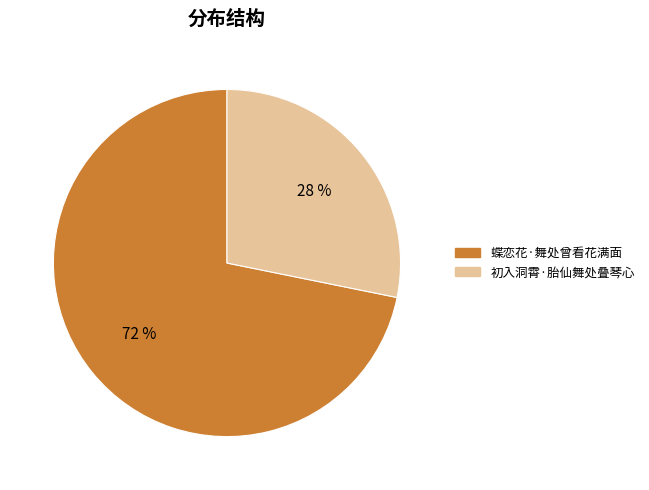

Is the sum of 初入洞霄·胎仙舞处叠琴心 and 蝶恋花·舞处曾看花满面 greater than half?

Yes